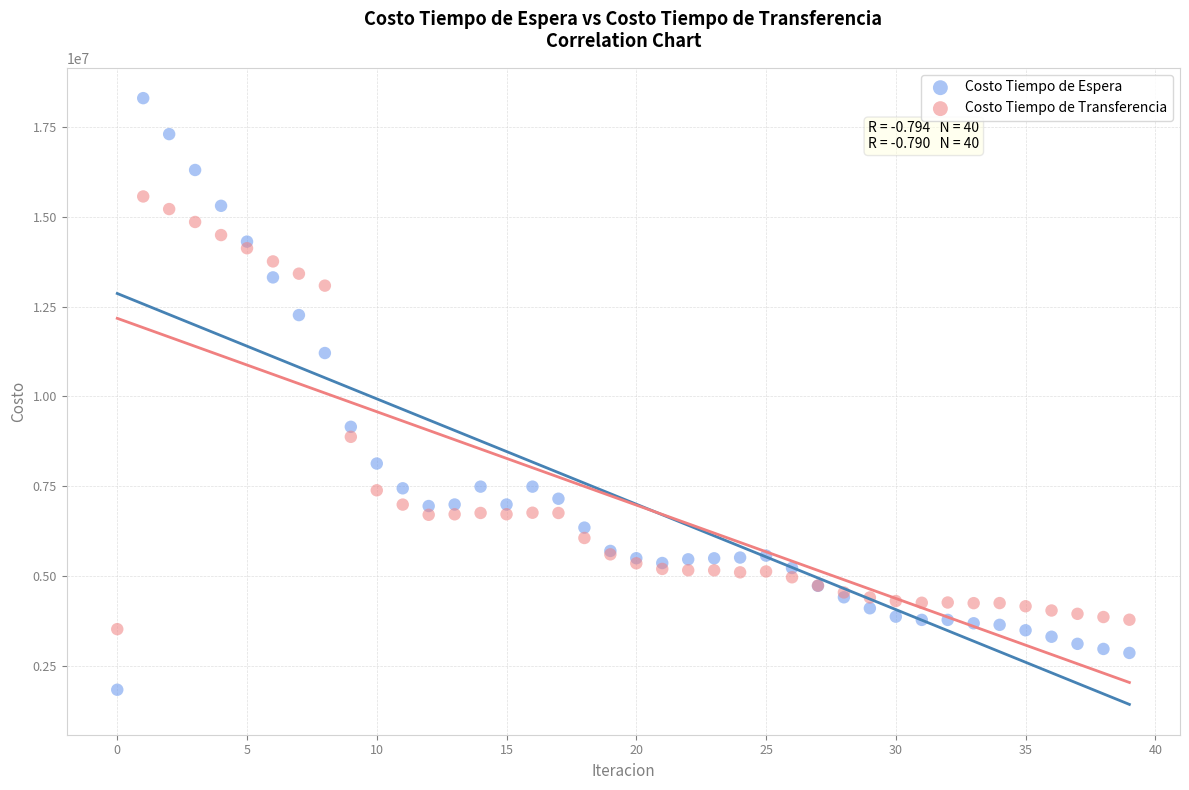

What are all the series names shown in the legend?

Costo Tiempo de Espera, Costo Tiempo de Transferencia